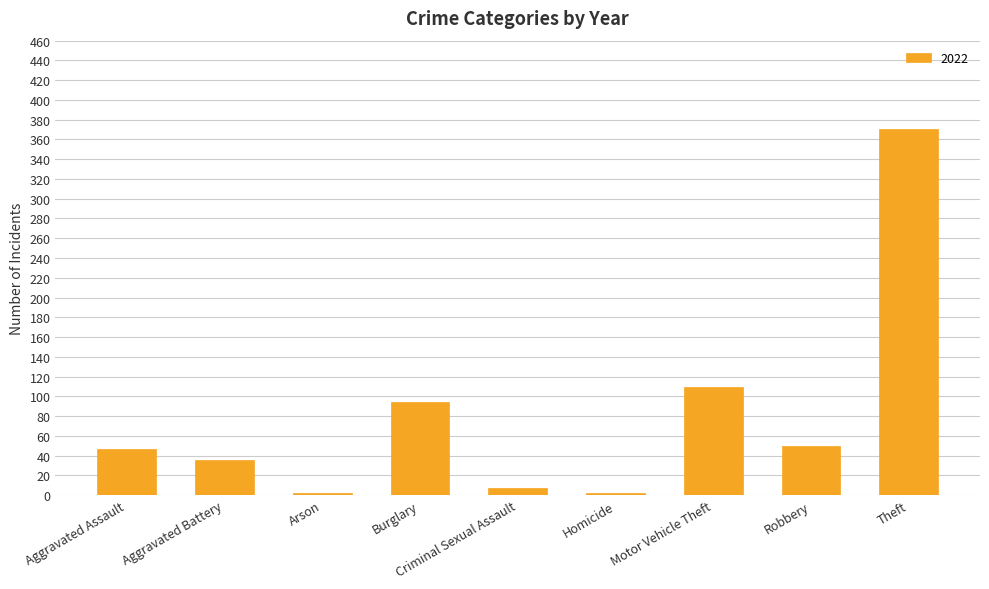

Which has a higher value, Criminal Sexual Assault or Motor Vehicle Theft?

Motor Vehicle Theft